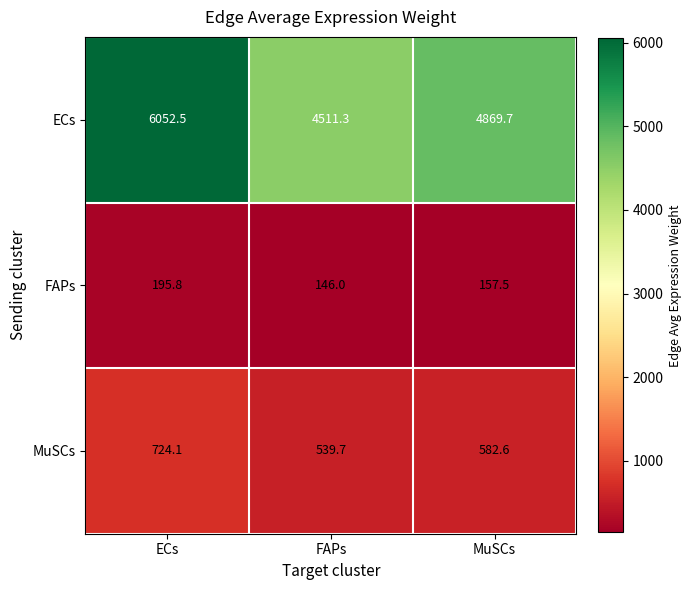

At which label does MuSCs reach its peak?

ECs